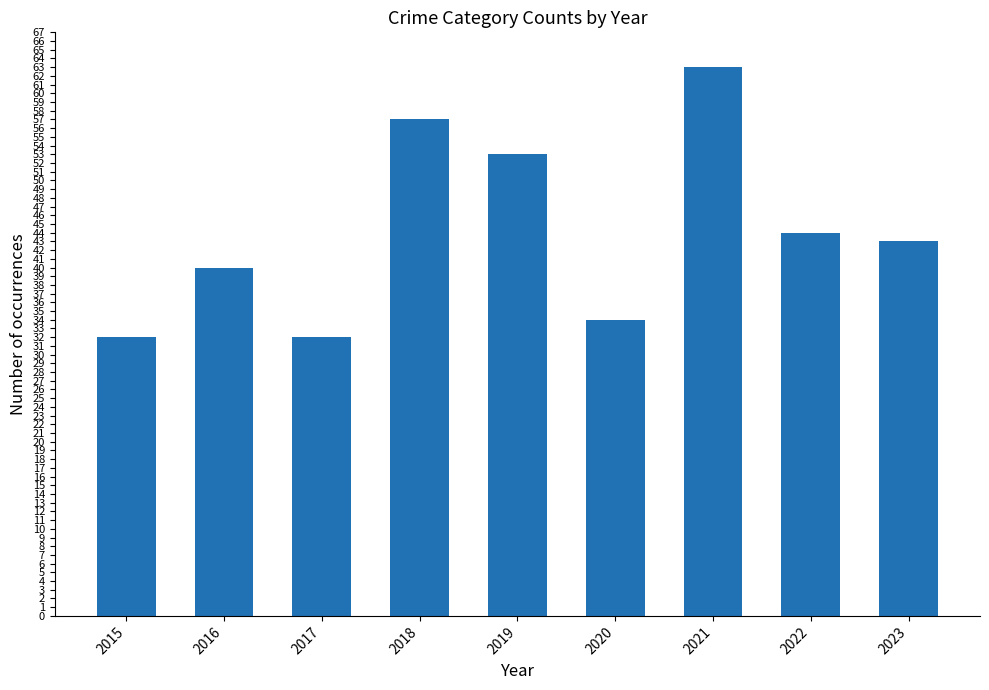

Reading left to right, list all the values displayed in this chart.

32	40	32	57	53	34	63	44	43